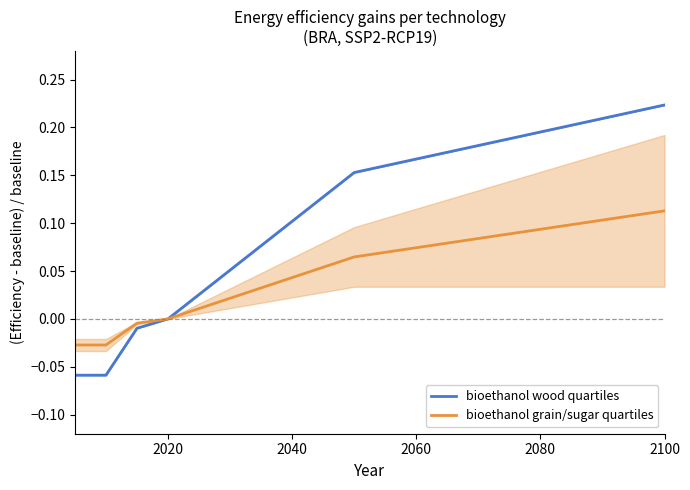

Rank the series by their maximum value, from highest to lowest.

bioethanol wood quartiles, bioethanol grain/sugar quartiles